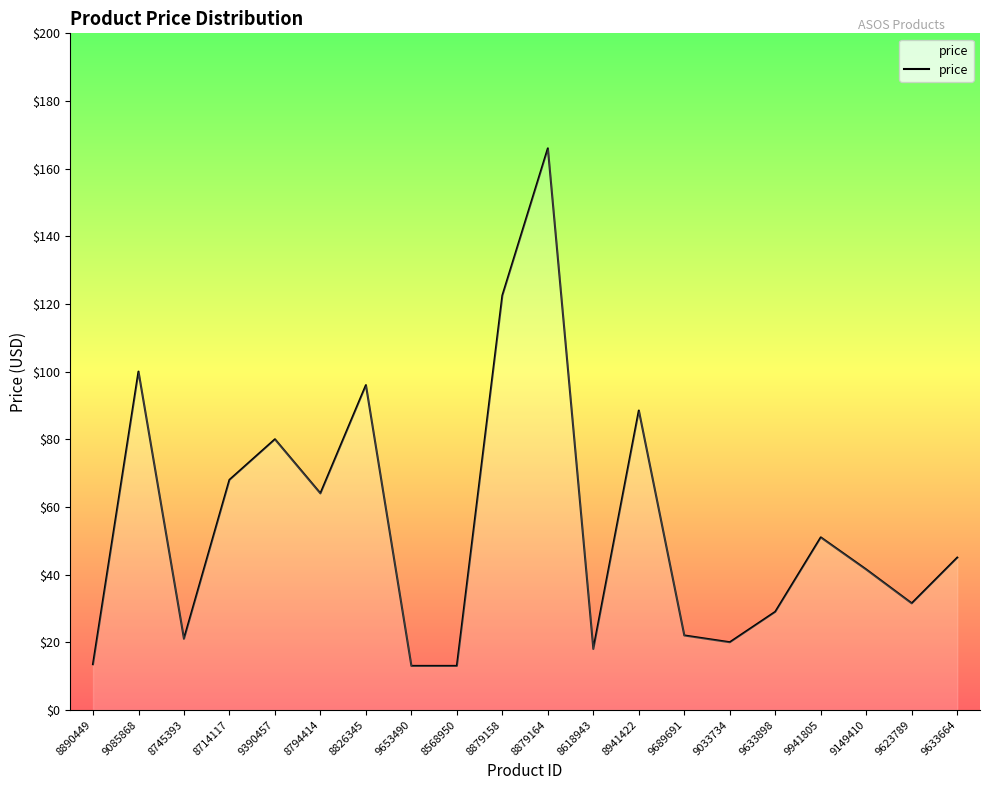

True or false: the data shows 13.0 at 8568950.

True